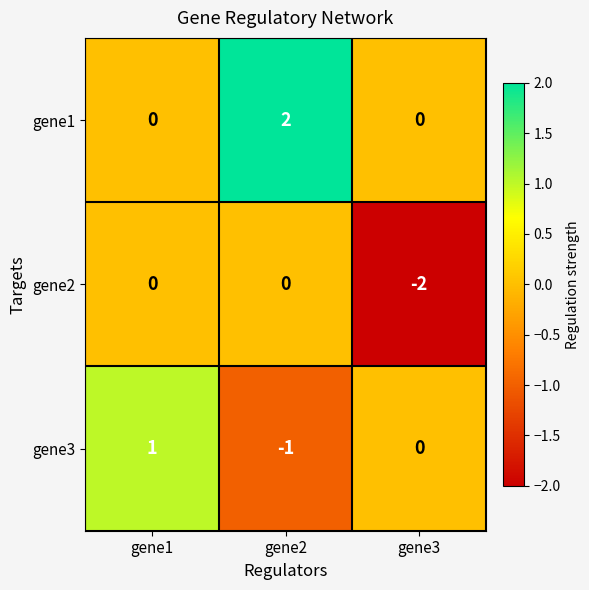

What is the spread (max minus min) of values at gene1?

1